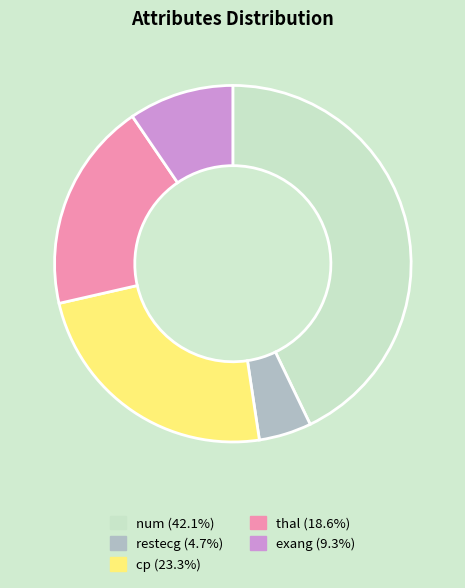

Is it true that cp is 24% of the pie?

True